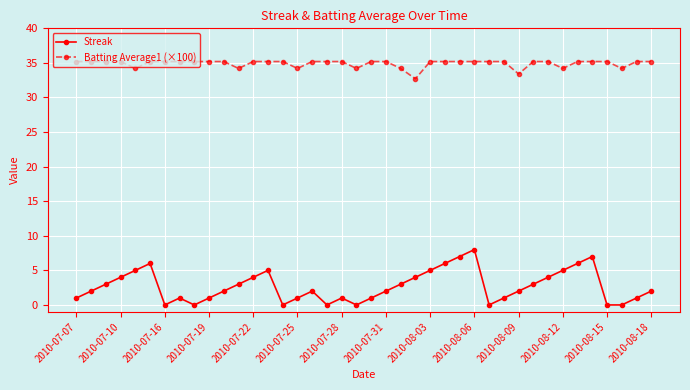

Count the number of categories in the chart.

40